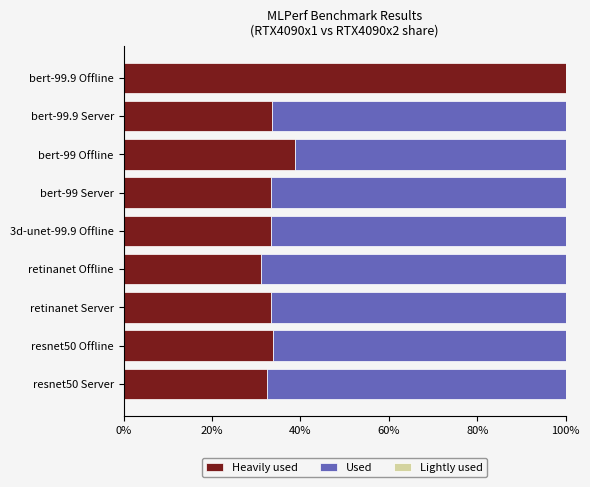

The value of Heavily used at bert-99 Server is 33.4. True or false?

True